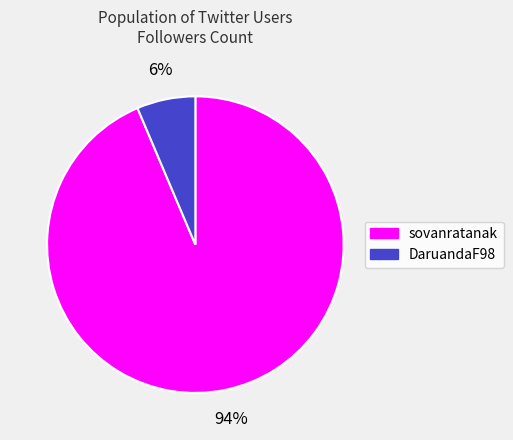

Does any single category account for the majority?

Yes